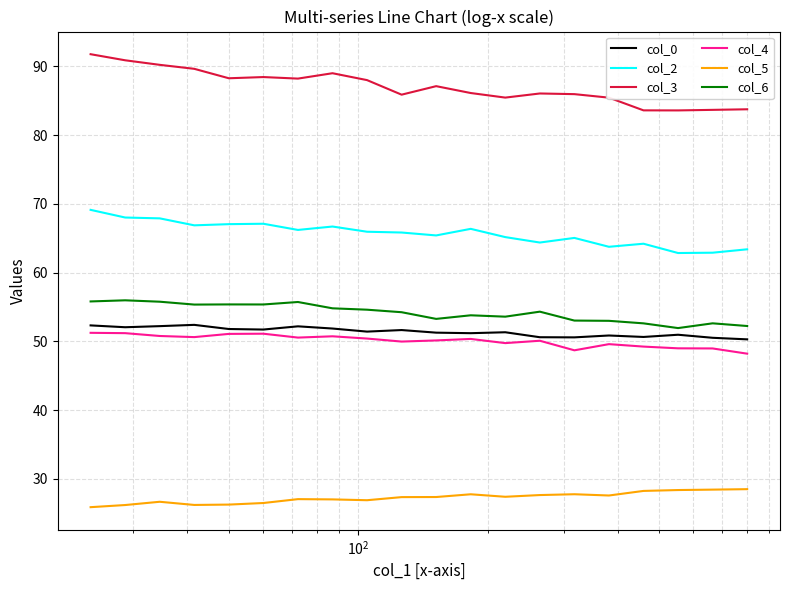

What are all the series names shown in the legend?

col_0, col_2, col_3, col_4, col_5, col_6